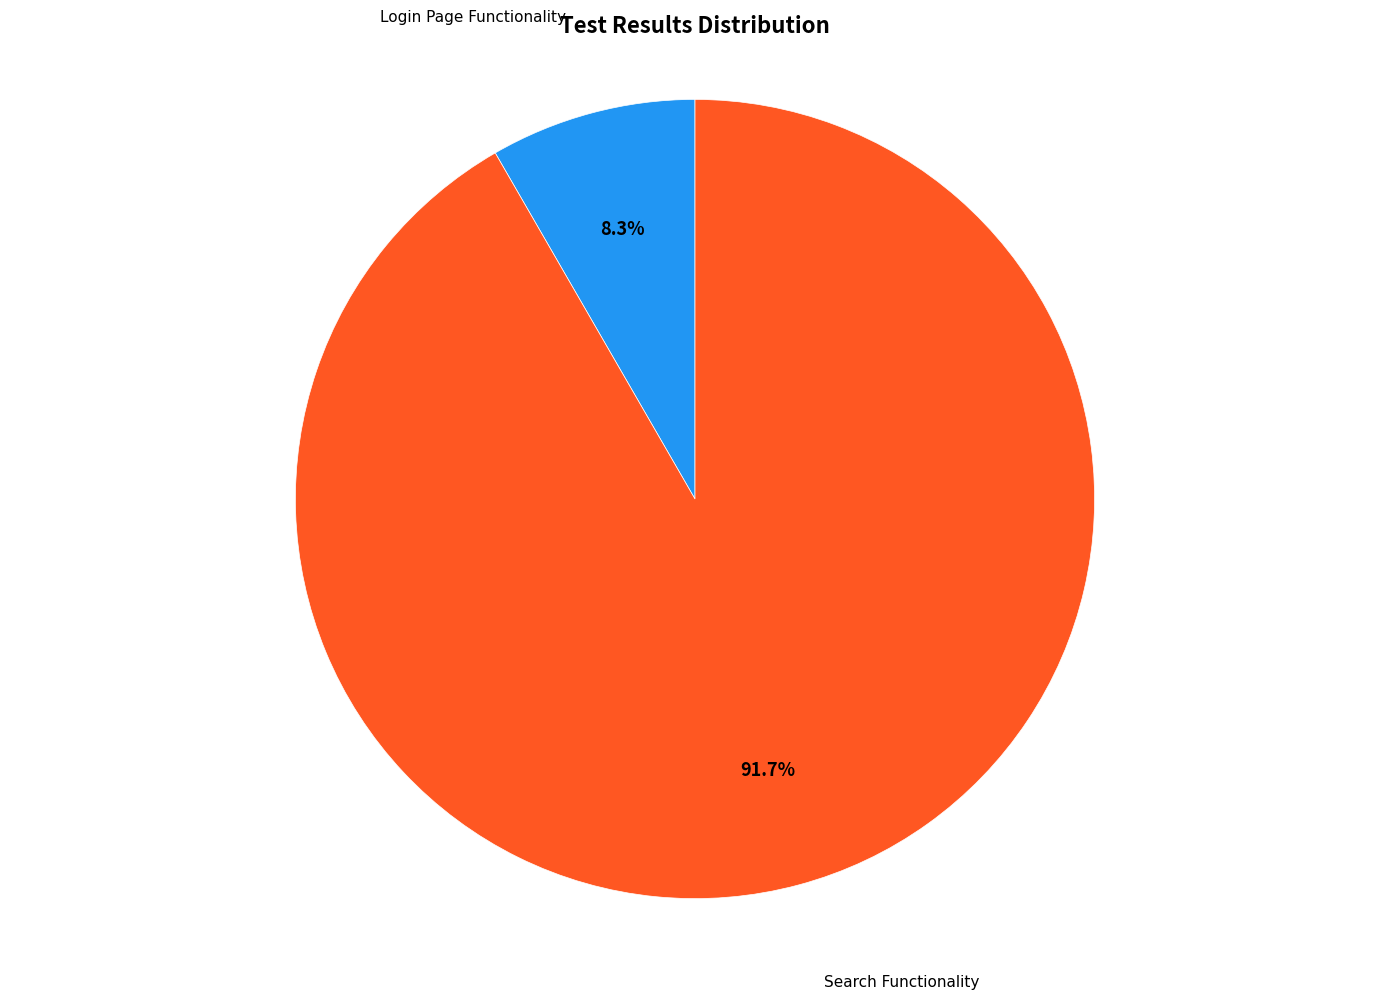

Does Search Functionality represent more than half of the total?

Yes